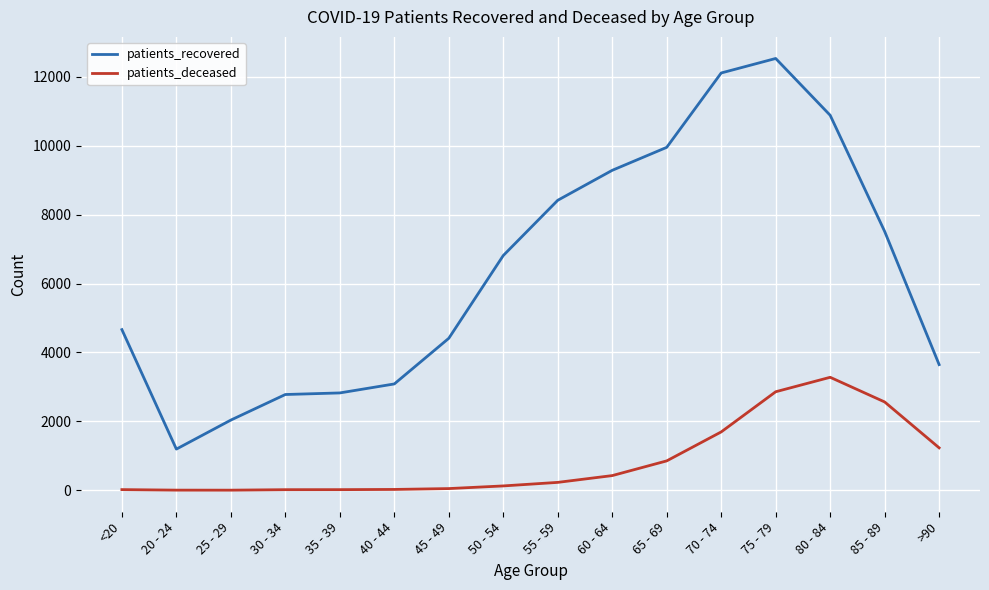

What are all the series names shown in the legend?

patients_recovered, patients_deceased